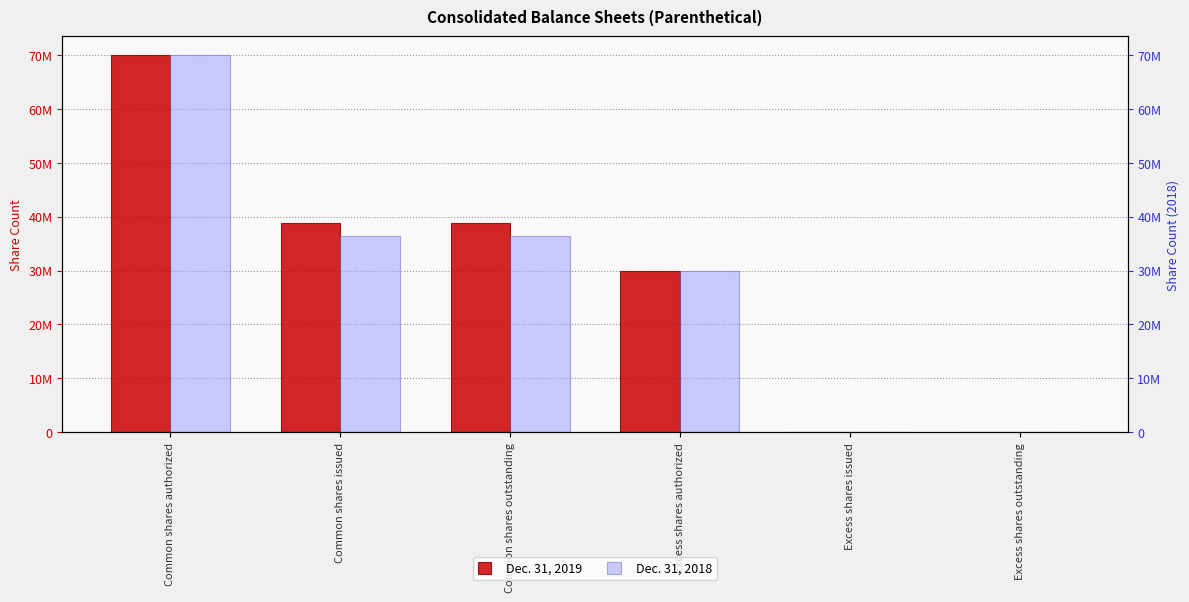

What is the sum of all Dec. 31, 2018 values?

173002712